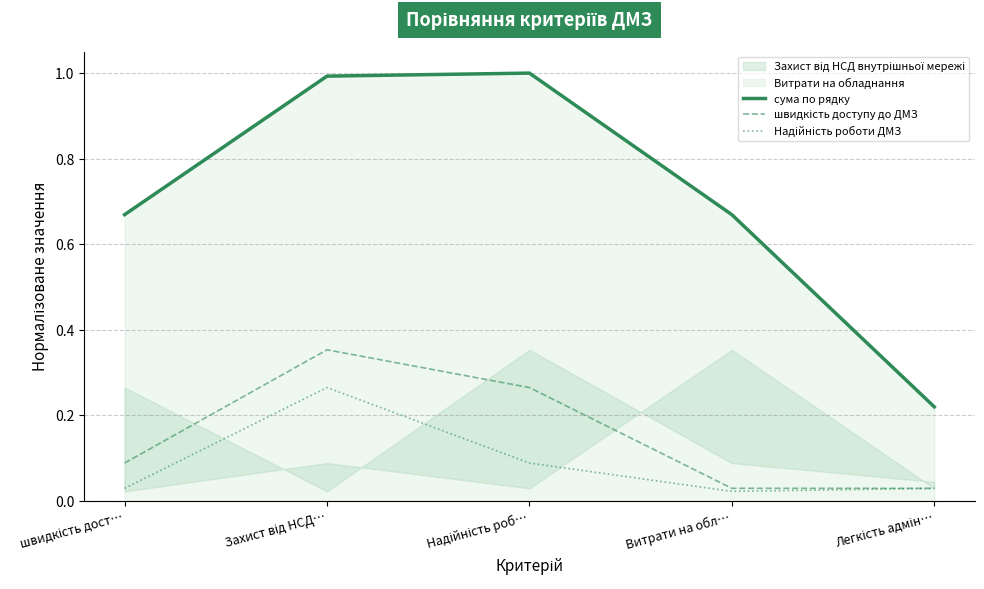

What is the label of the 2nd point from the right?

Витрати на обл…